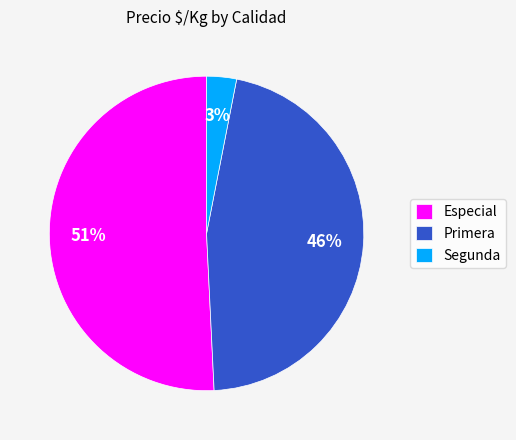

Count the number of slices in the pie.

3